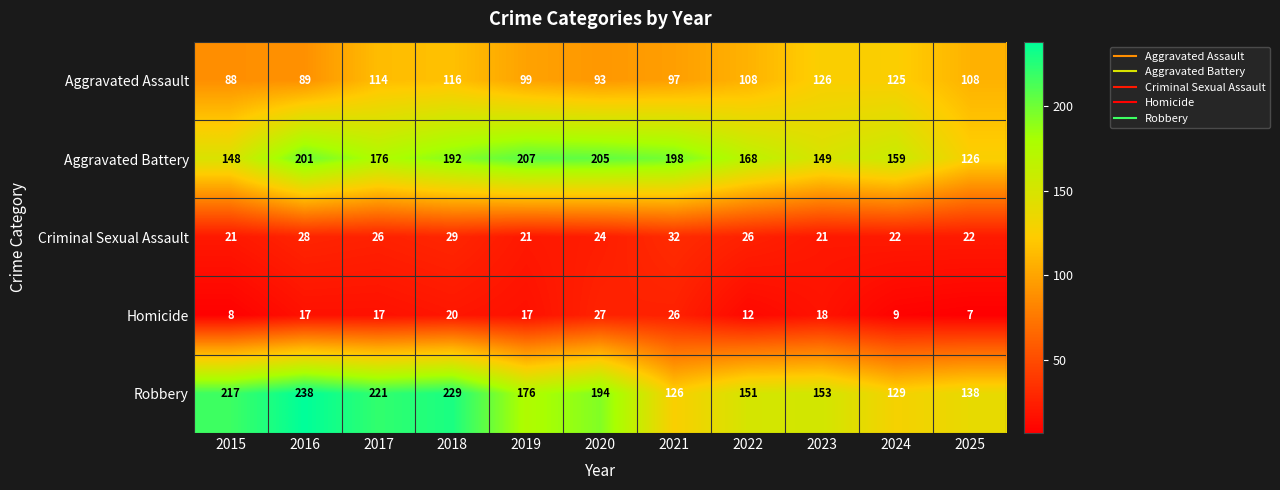

Which series has the largest total across all categories?

Robbery